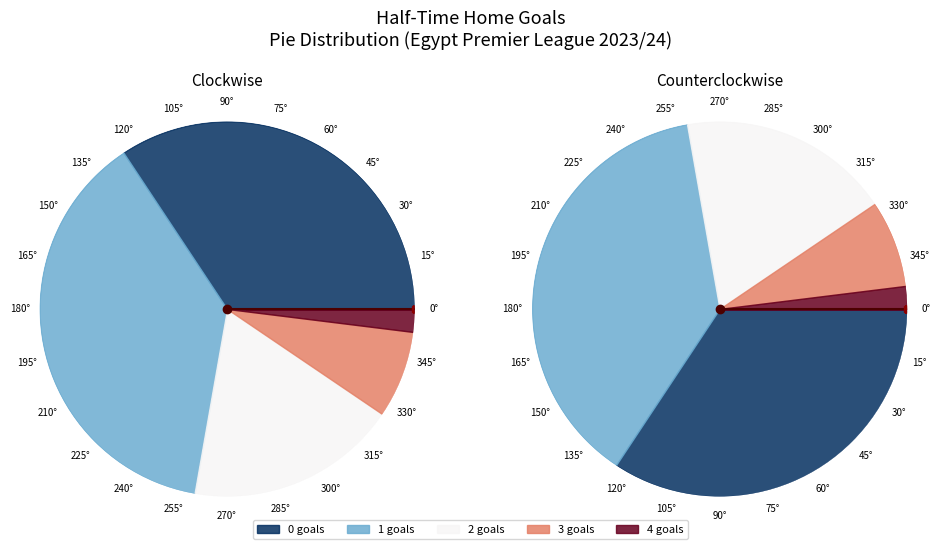

Which category has the biggest portion of the pie?

1